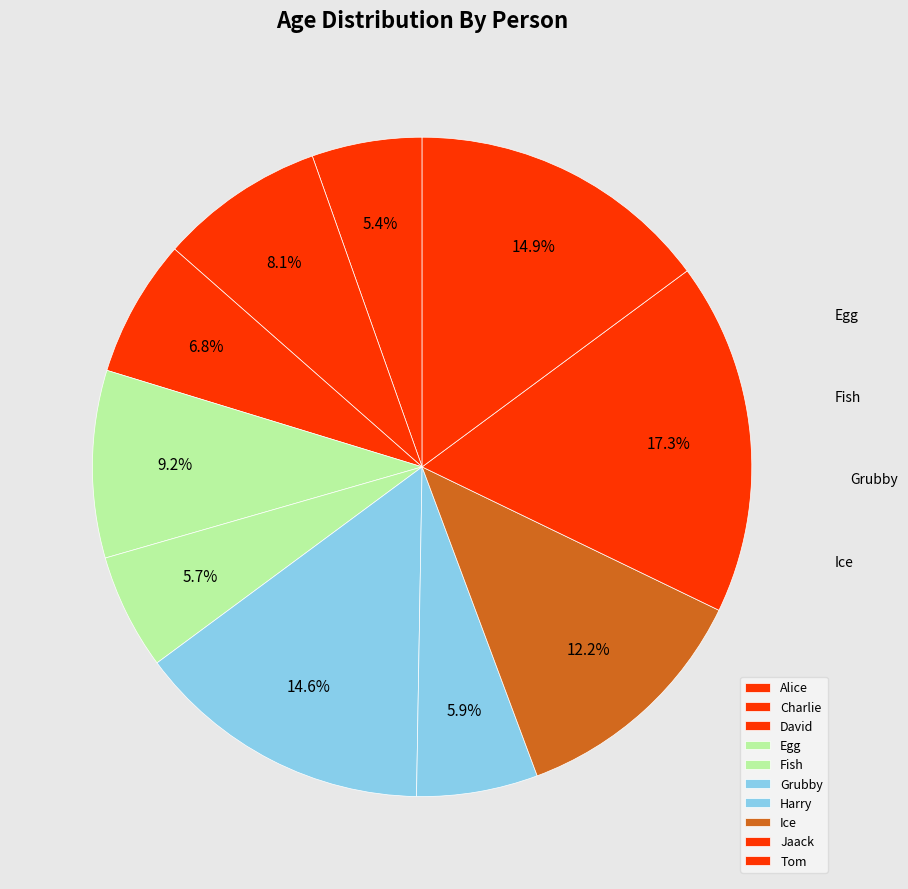

Is it true that David is 1% of the pie?

False